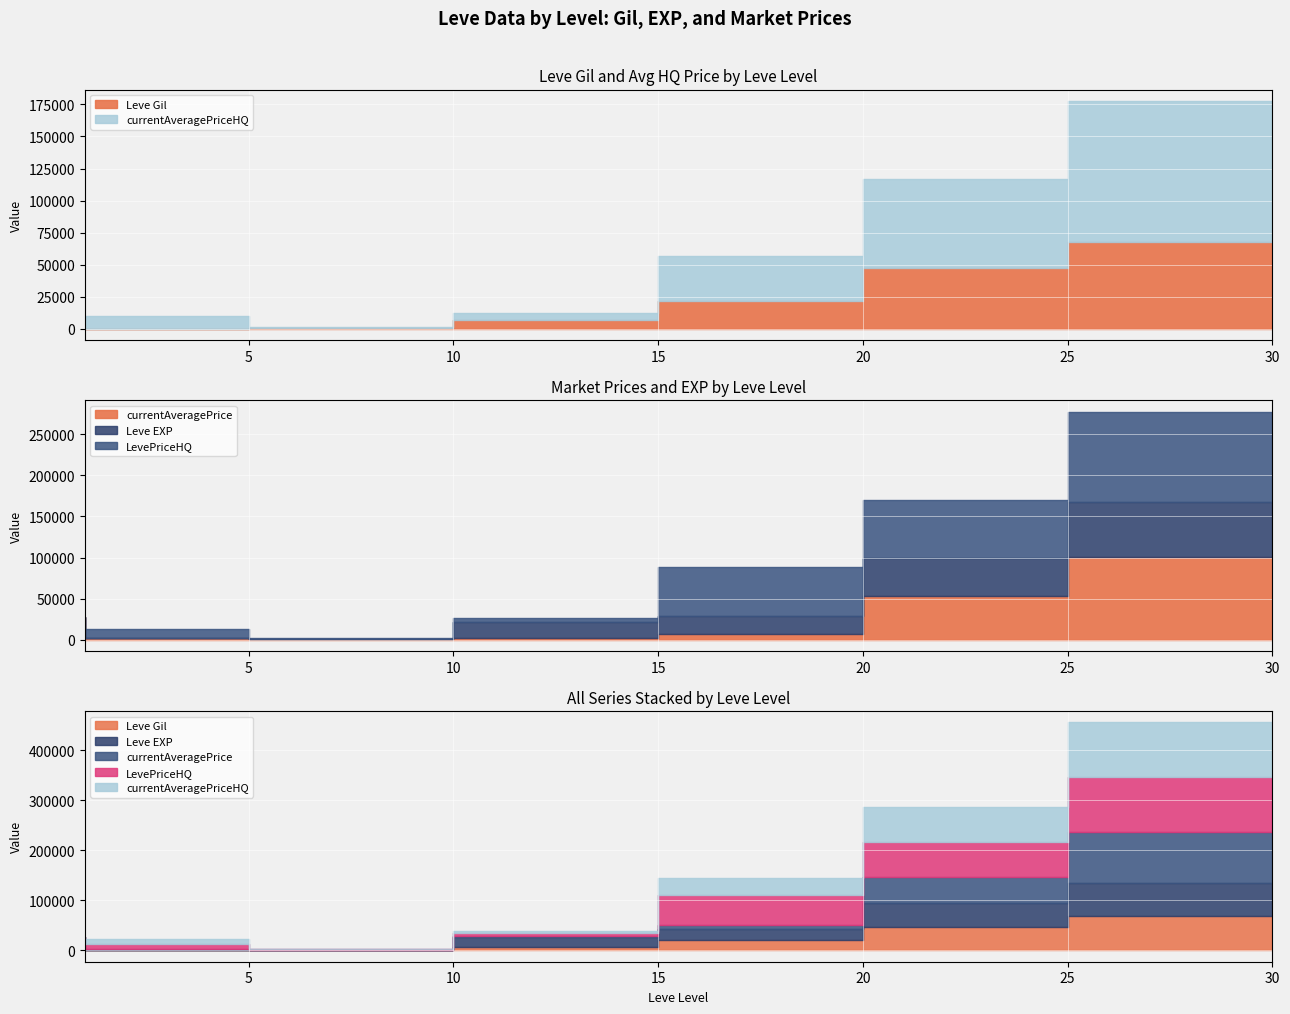

Where do Leve Gil and currentAveragePrice first cross each other?

5 and 10